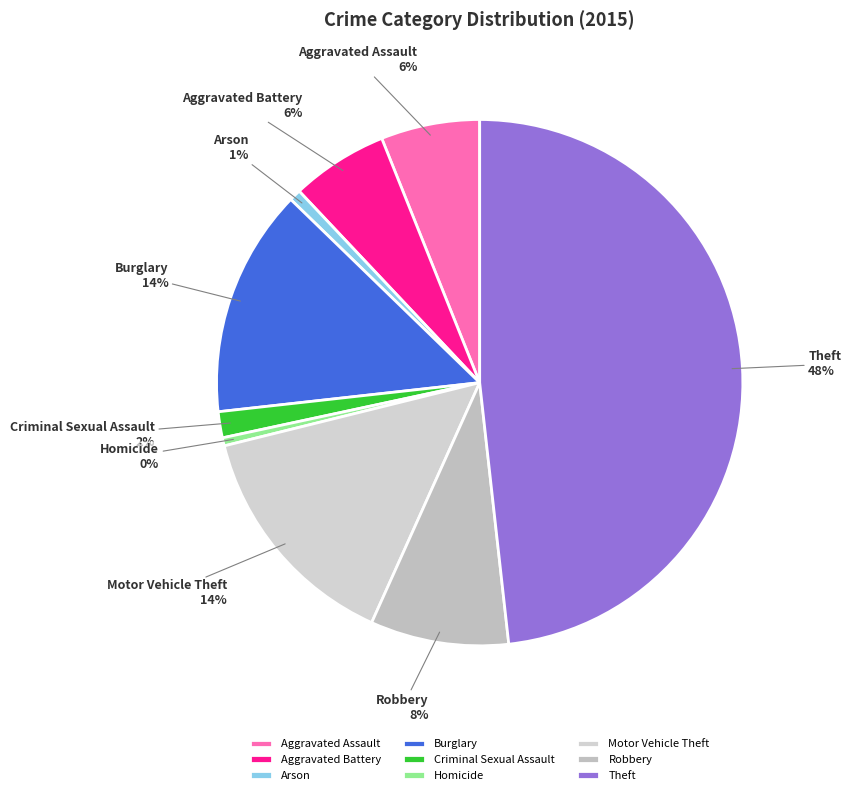

The Motor Vehicle Theft slice represents 9% of the pie. True or false?

False